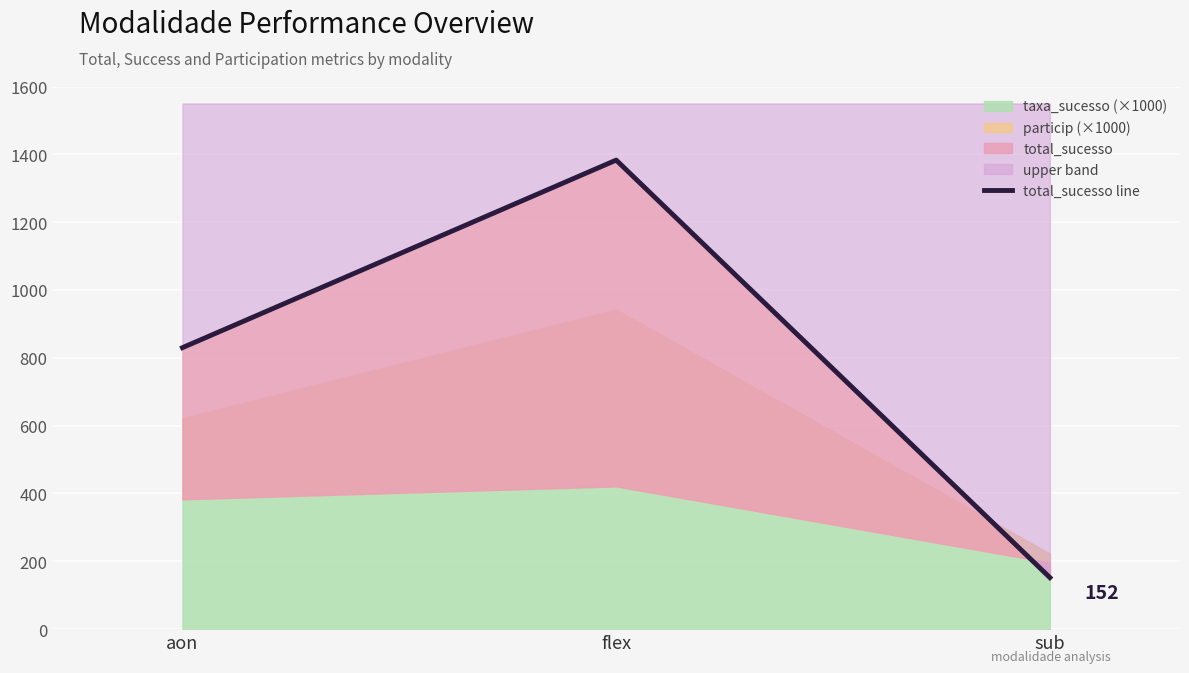

Reading left to right, transcribe all the data shown in this chart.

aon=830	flex=1383	sub=152